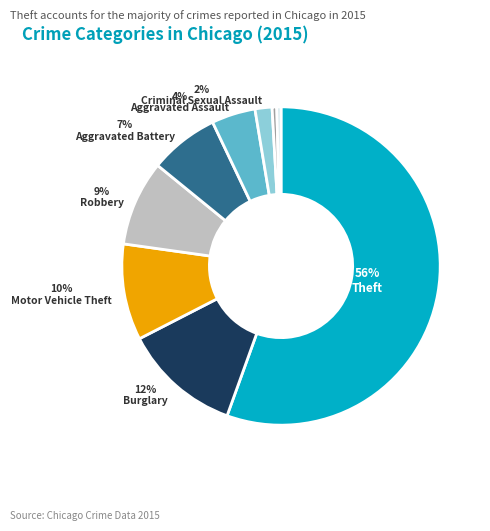

How many segments does this pie chart have?

9